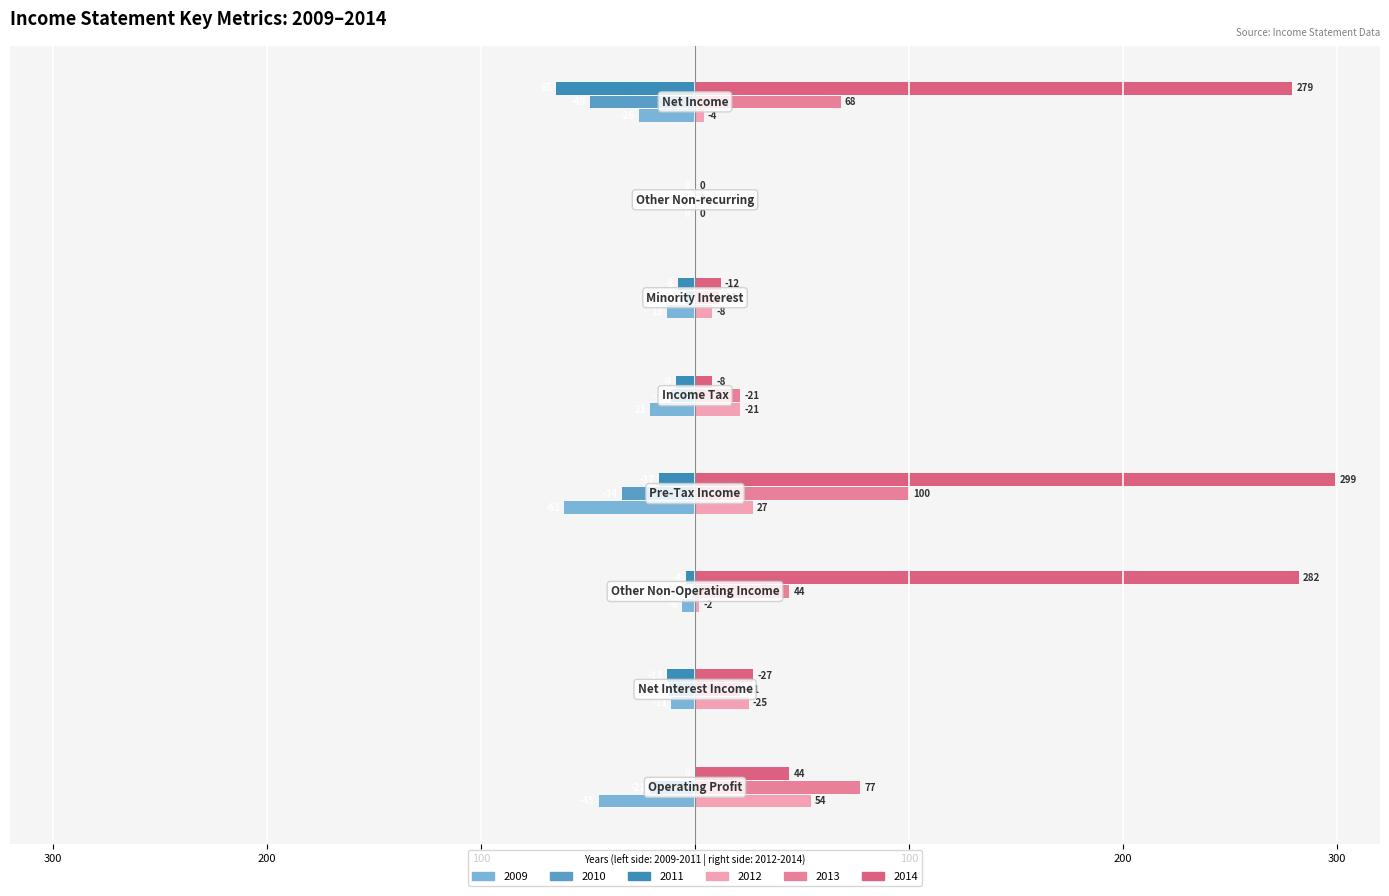

What is the greatest value displayed?

299